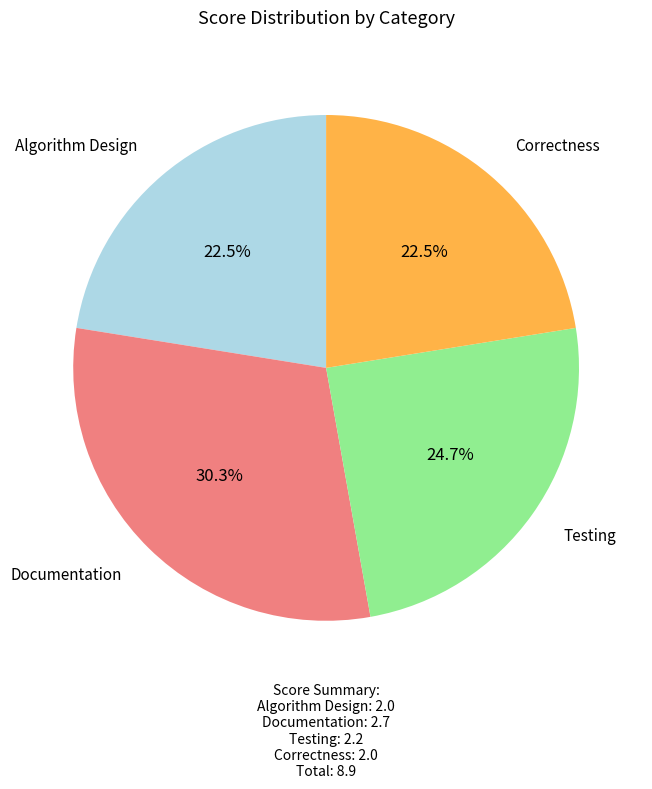

Does any single category account for the majority?

No